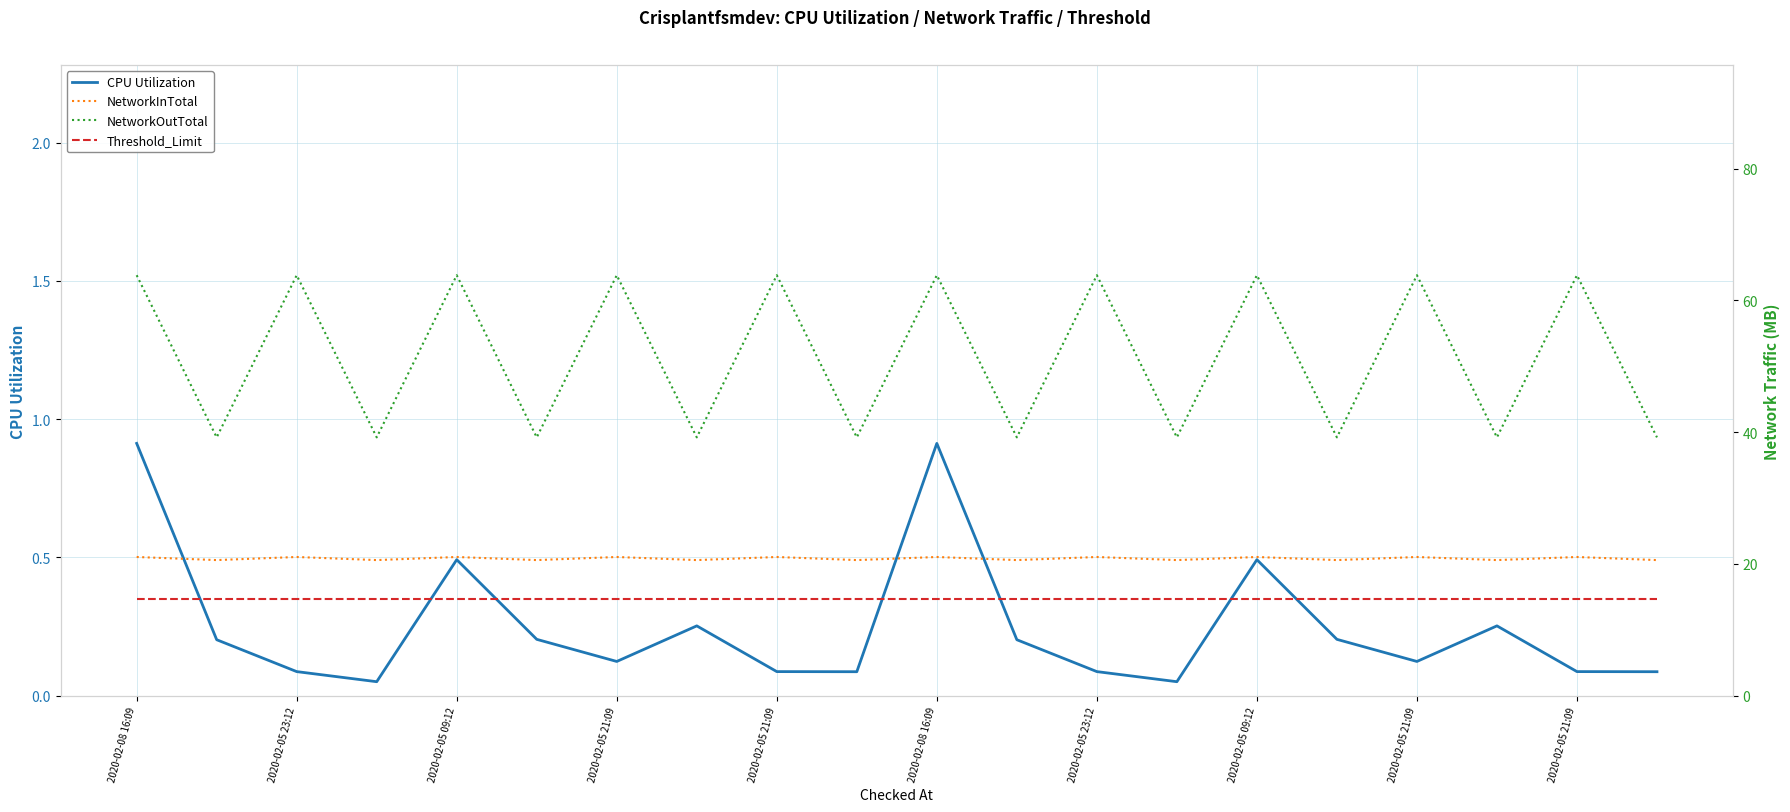

What is the difference between the maximum and minimum values in the NetworkInTotal series?

0.5